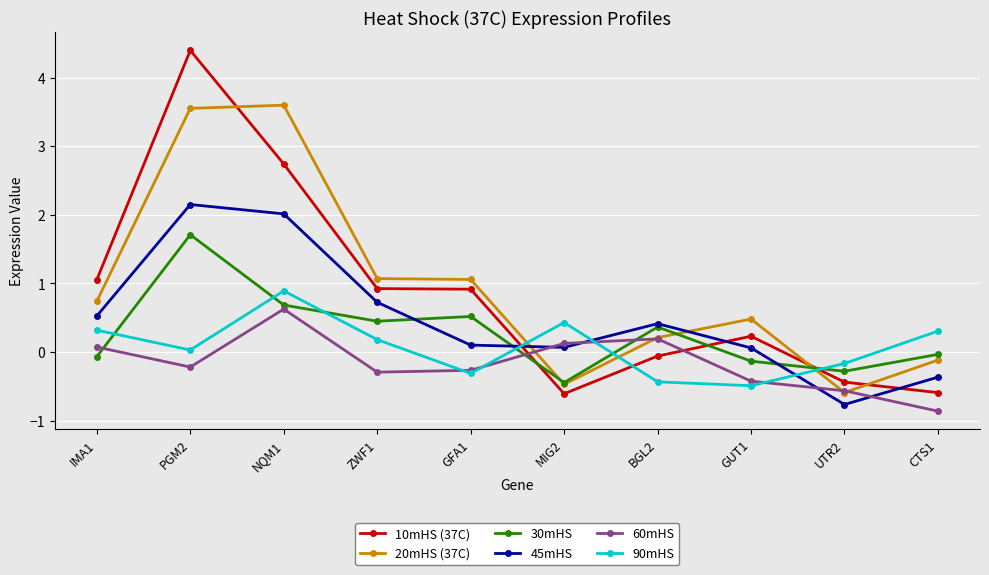

The value of 10mHS (37C) at GUT1 is 0.2. True or false?

True